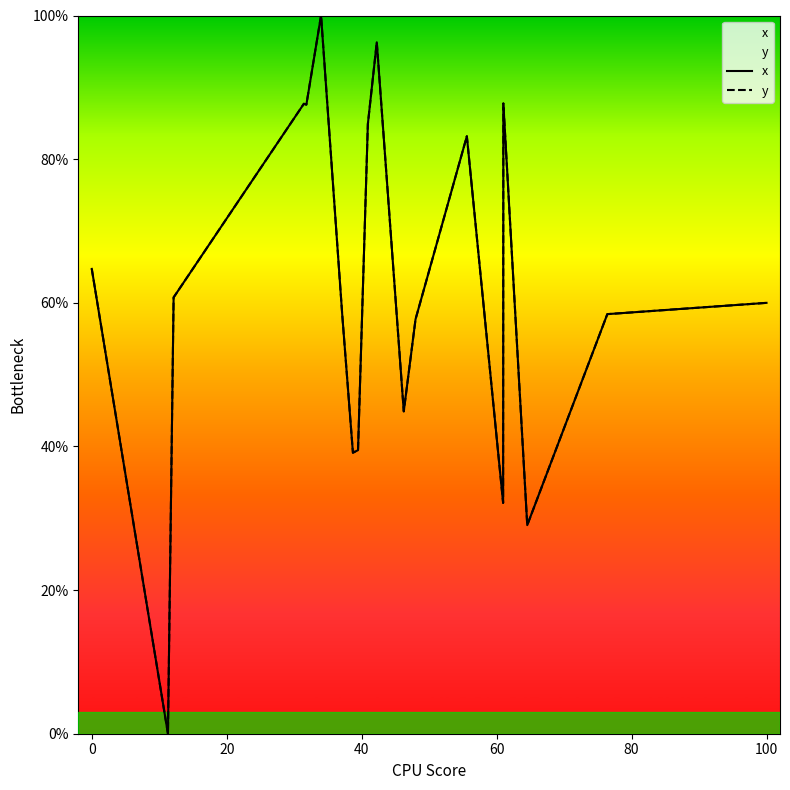

How many interior local valleys does the x series have?

6